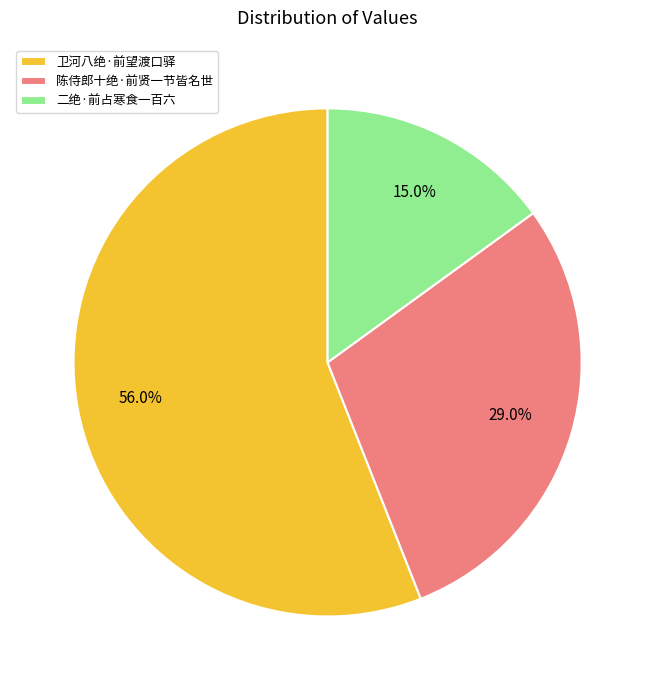

What is the ratio of the value at 卫河八绝·前望渡口驿 to the value at 二绝·前占寒食一百六?

3.7